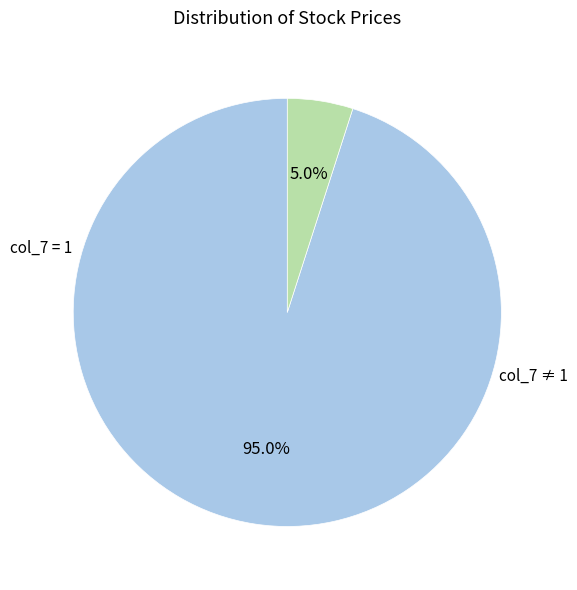

Is there a majority slice in this chart?

Yes